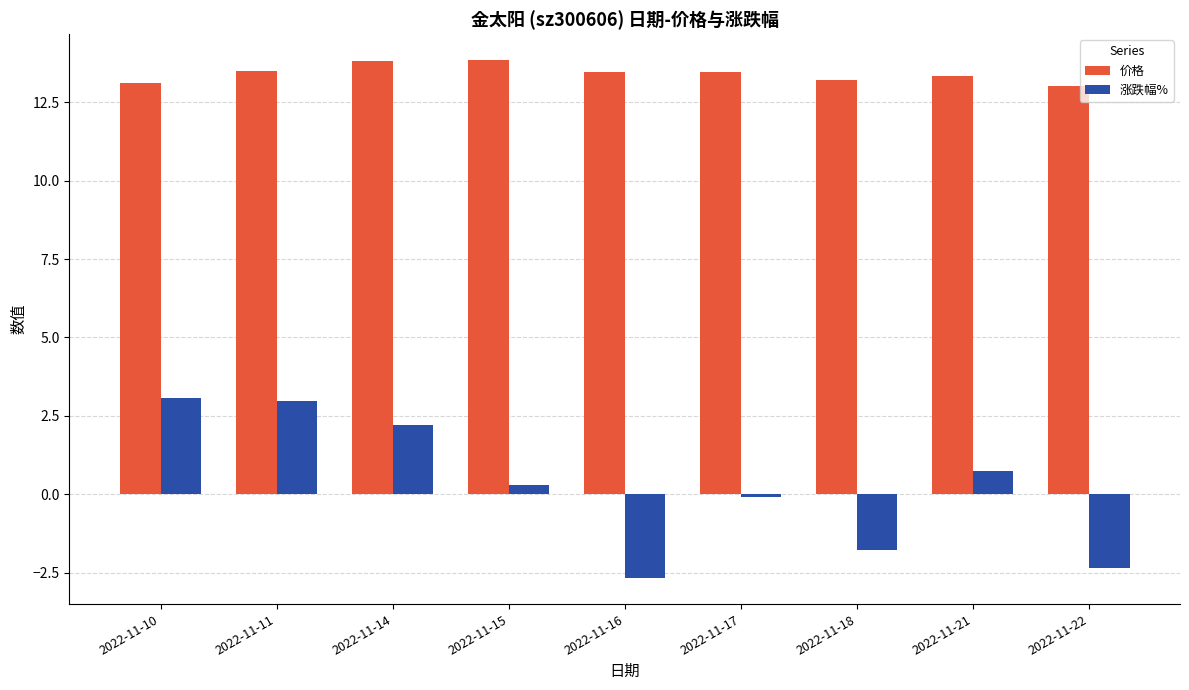

Reading right to left, transcribe all the data shown in this chart.

价格: 2022-11-22=13.0	2022-11-21=13.3	2022-11-18=13.2	2022-11-17=13.5	2022-11-16=13.5	2022-11-15=13.8	2022-11-14=13.8	2022-11-11=13.5	2022-11-10=13.1
涨跌幅%: 2022-11-22=-2.3	2022-11-21=0.8	2022-11-18=-1.8	2022-11-17=-0.1	2022-11-16=-2.7	2022-11-15=0.3	2022-11-14=2.2	2022-11-11=3.0	2022-11-10=3.1